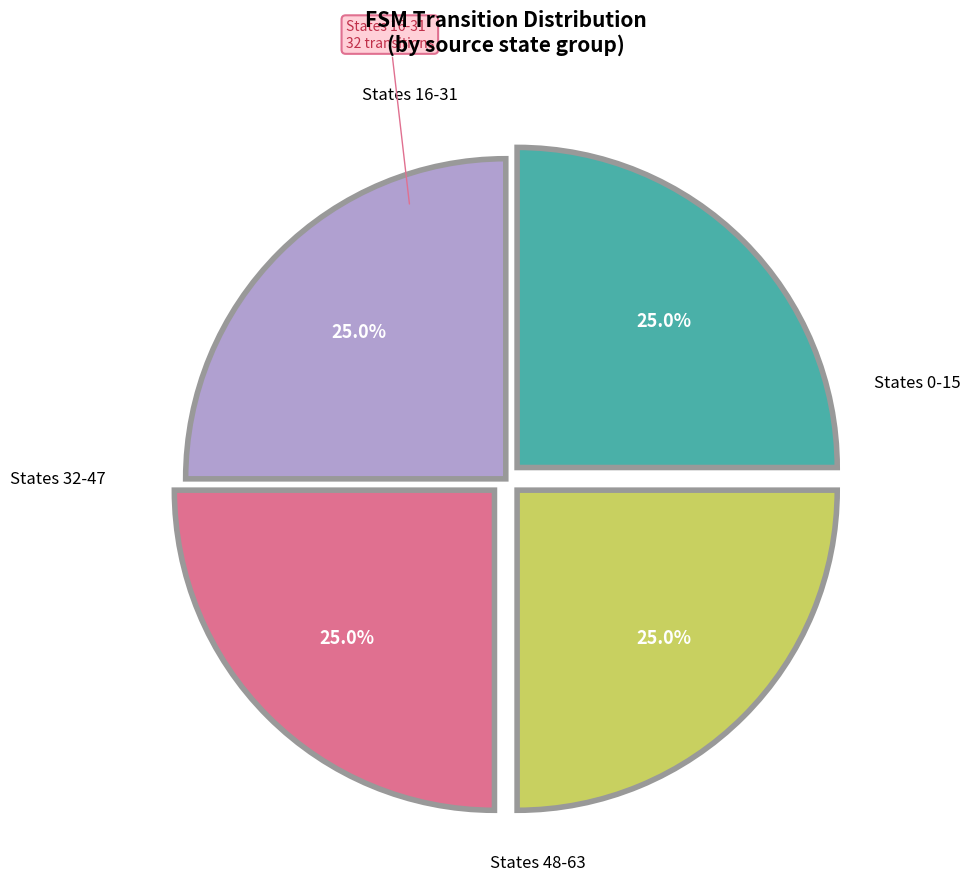

Does any single category account for the majority?

No